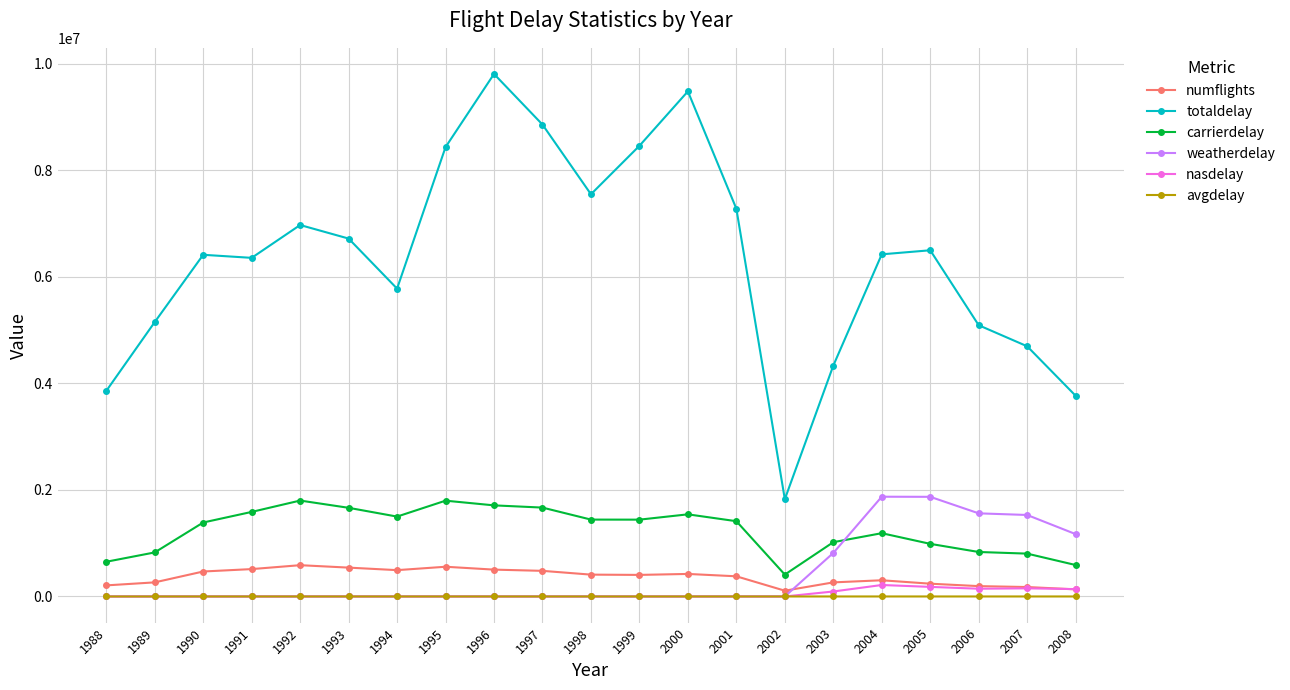

Between 1992 and 2005, which series saw the biggest shift?

weatherdelay